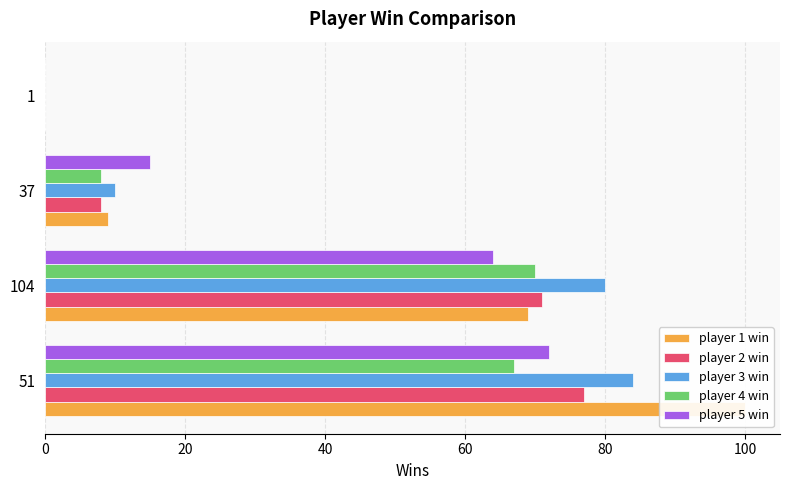

Which series has the largest total across all categories?

player 1 win